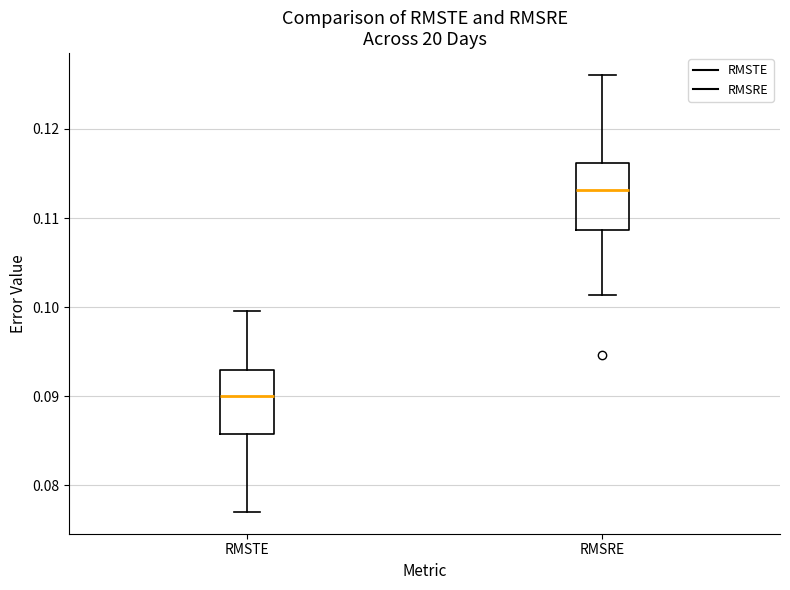

Reading left to right, transcribe this box plot: for each box, give where its median line is, the range the box spans, and where its two whiskers end, as read against the y-axis. The values are not printed on the chart, so give them approximately, as read against the axis.

RMSTE: median 0.090, box 0.086 to 0.093, whiskers 0.077 to 0.100
RMSRE: median 0.113, box 0.109 to 0.116, whiskers 0.101 to 0.126